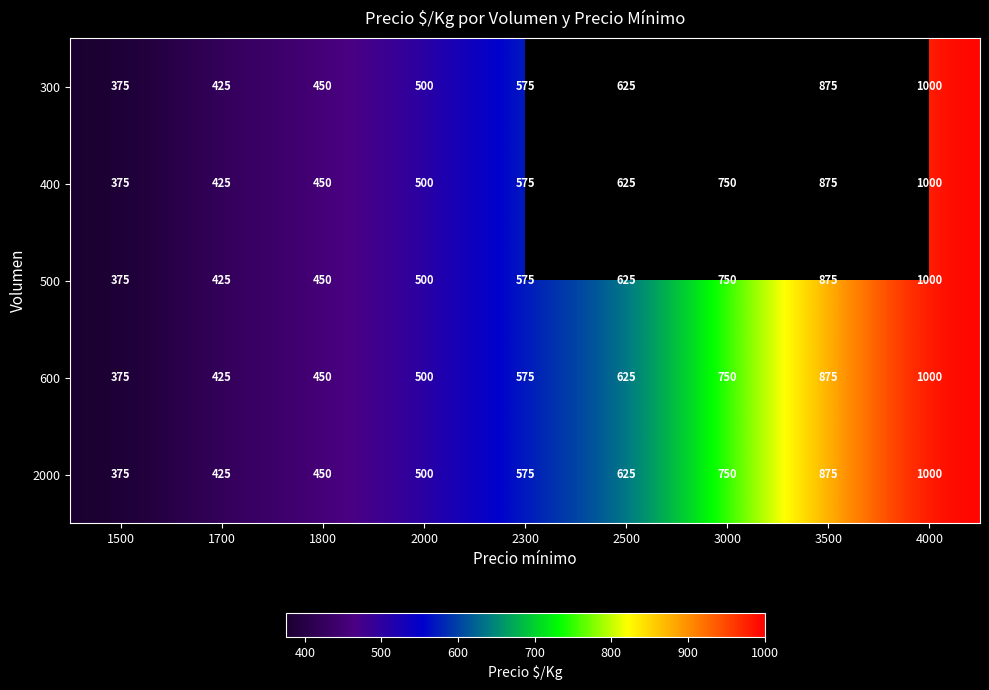

At how many categories does at least one series exceed 483?

6